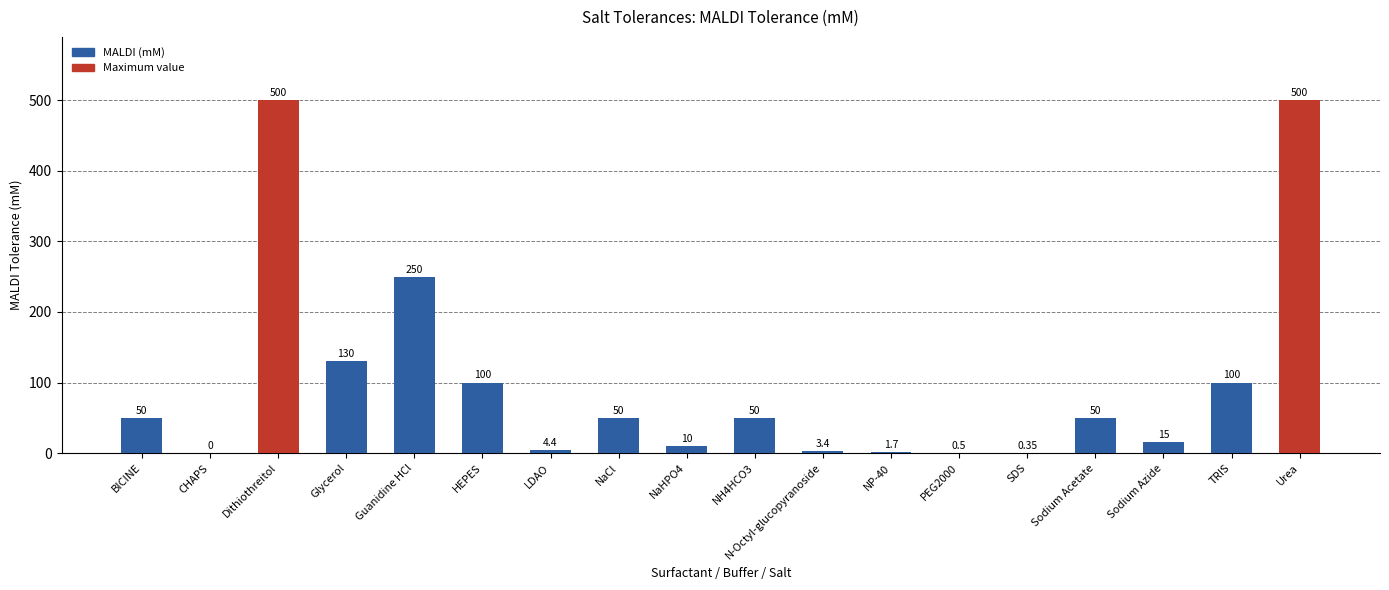

What is the sum of the values at NaCl and Urea?

550.0